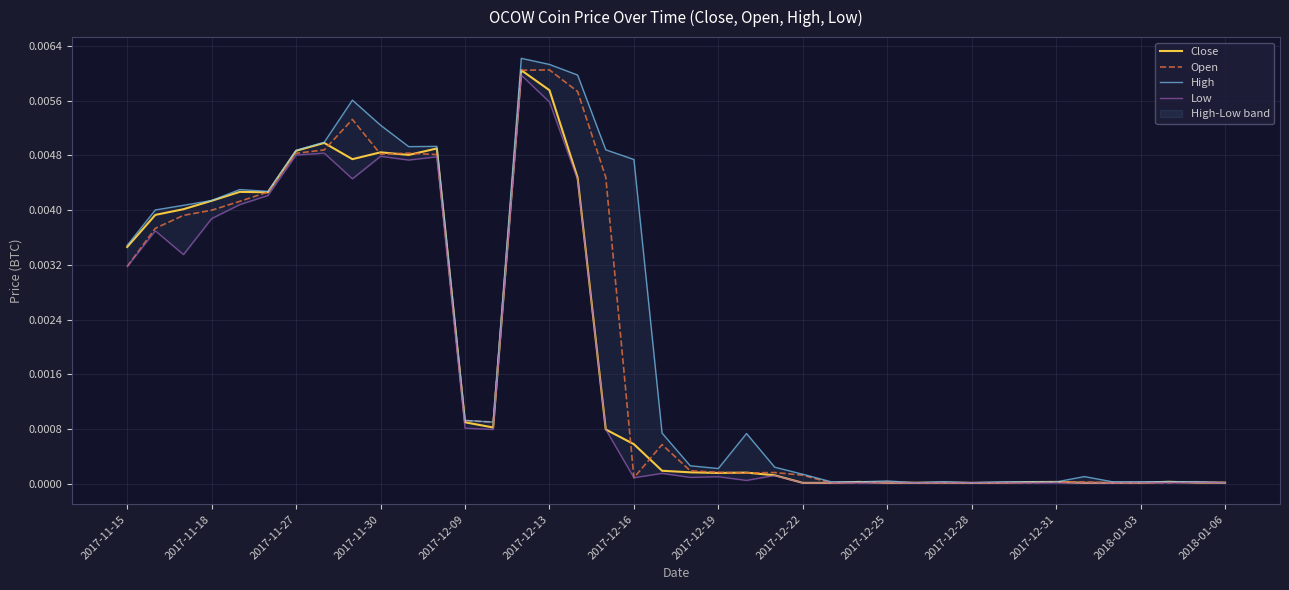

Which series changed the most between 2017-12-22 and 37?

High